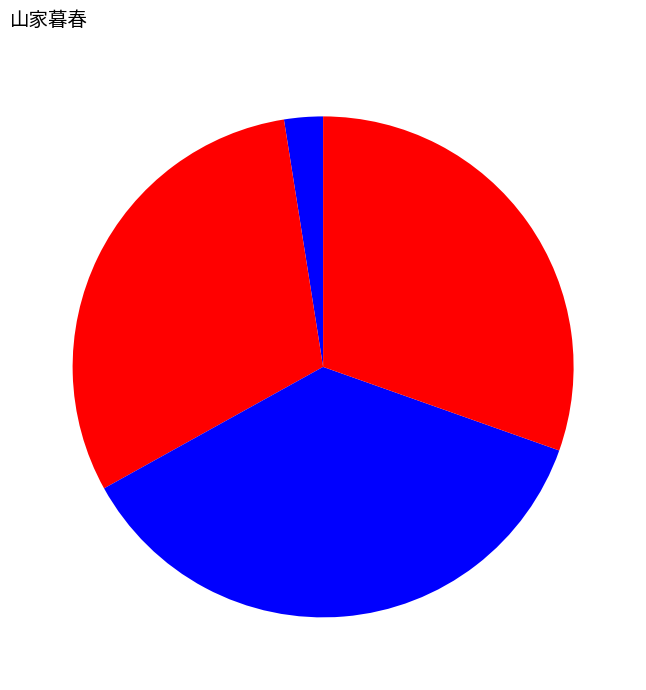

Count the number of slices in the pie.

4